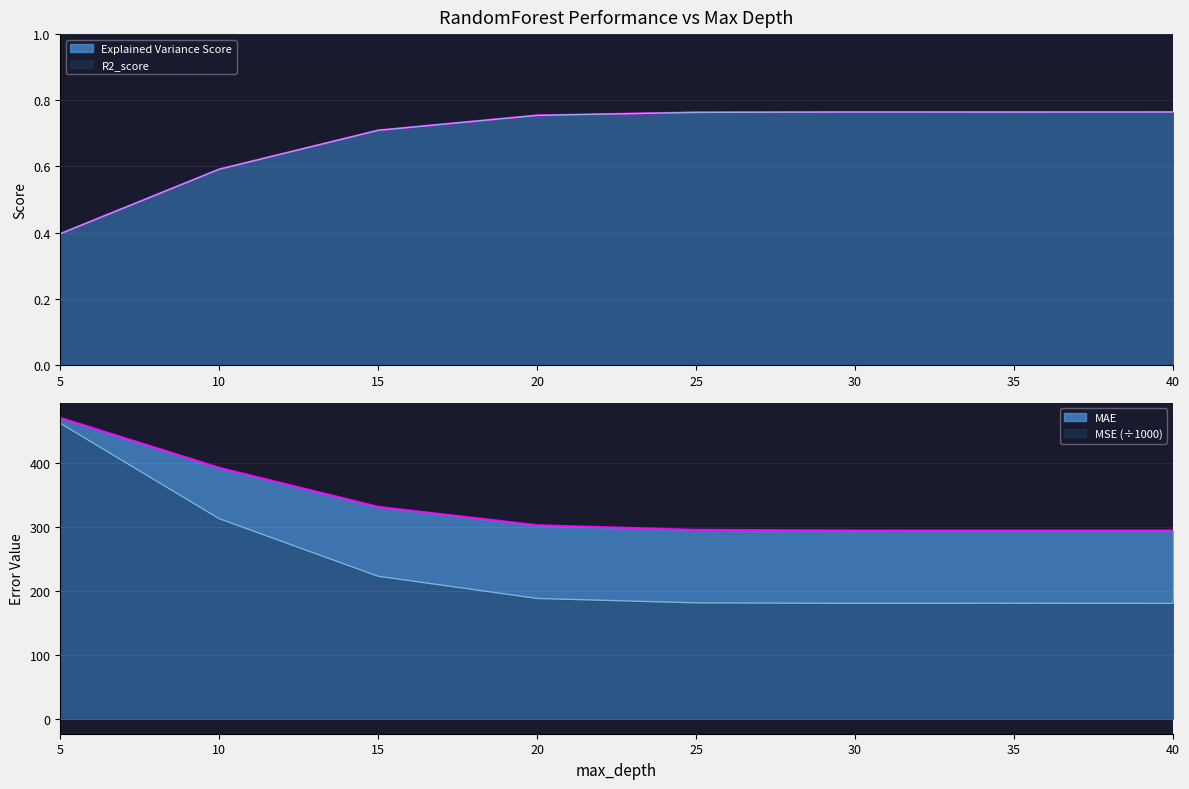

The Explained Variance Score series shows 0.8 at 30. True or false?

True